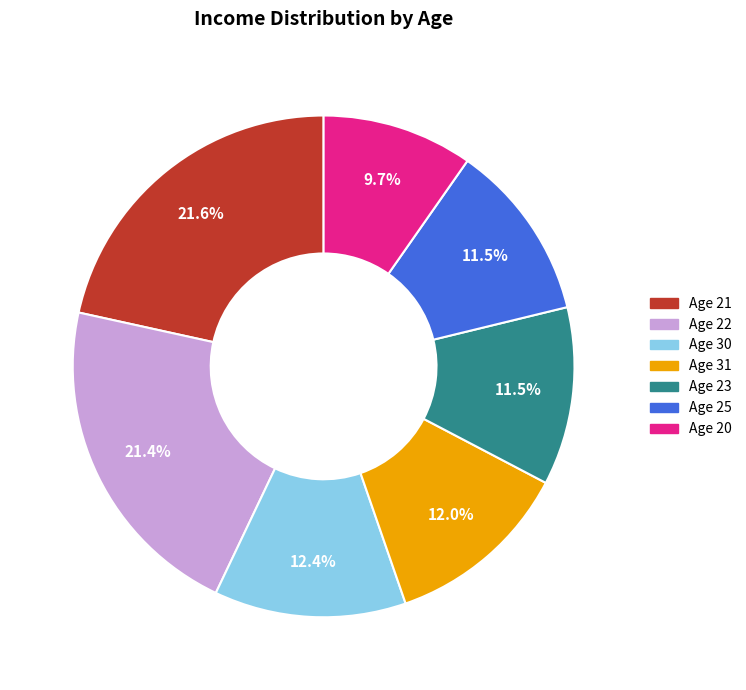

What is the total percentage of Age 20 and Age 30?

22.1%